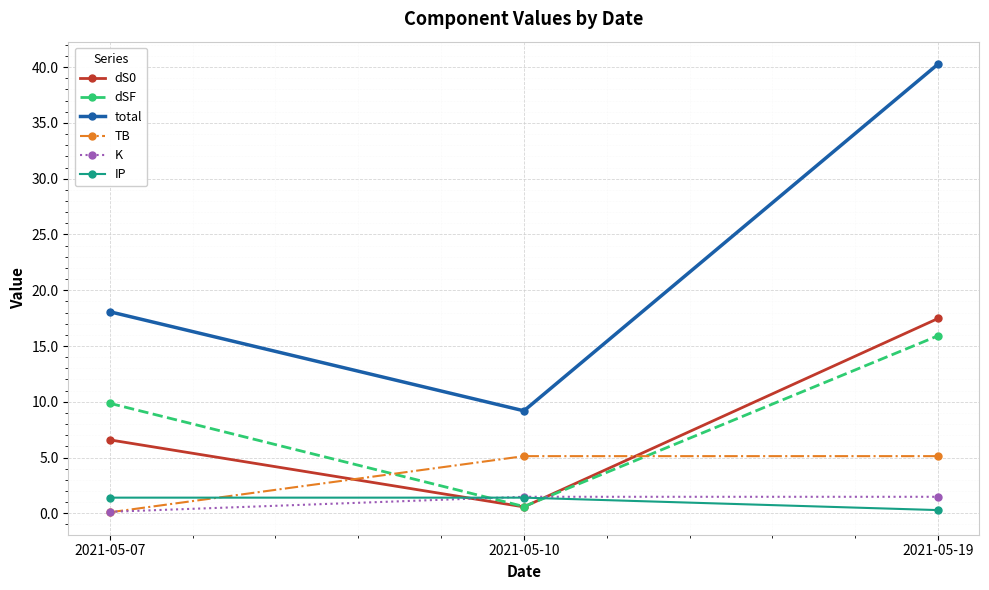

At which label does TB first exceed 5?

2021-05-10